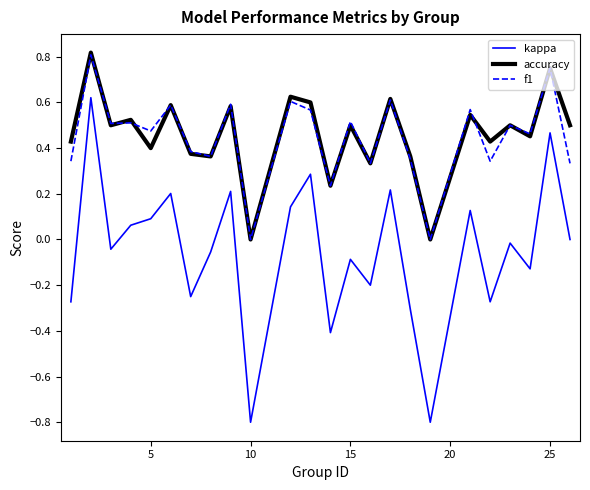

True or false: f1 and kappa intersect in this chart.

False